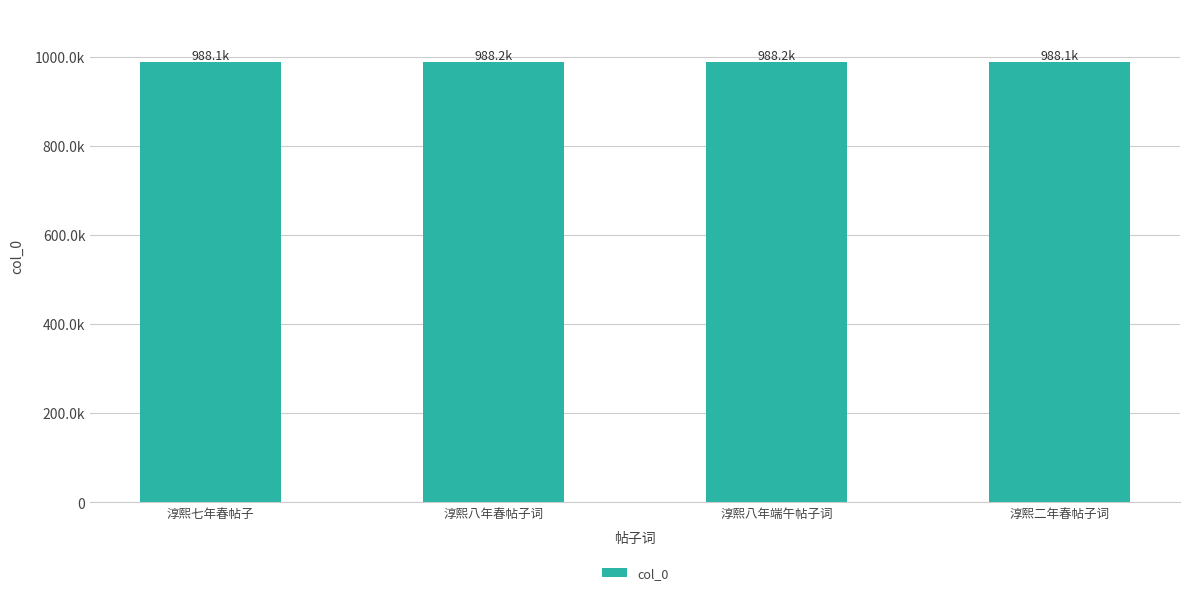

Is it true that the value at 淳熙八年端午帖子词 is 449160?

False